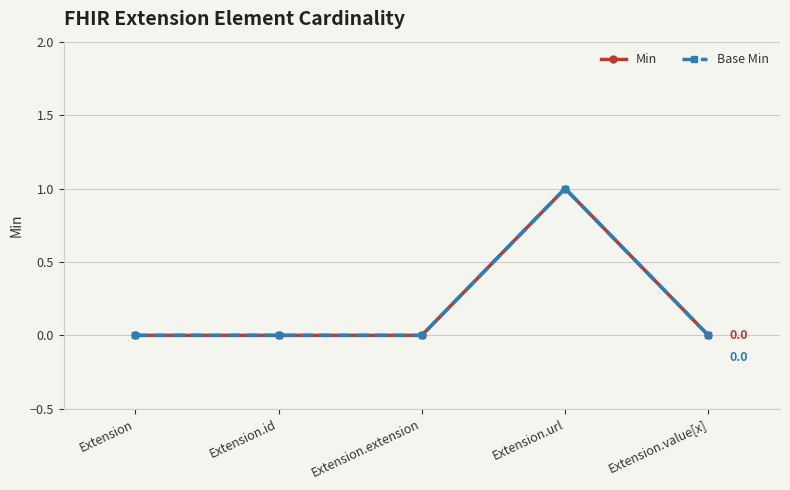

Is this an area chart (filled region under the line)?

No